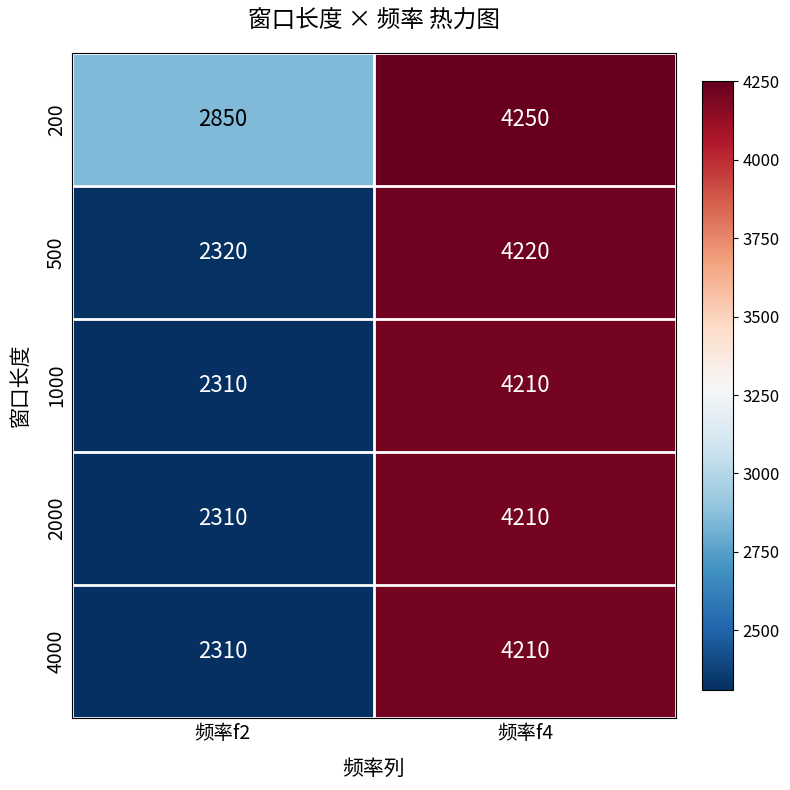

What is the spread (max minus min) of values at 频率f2?

540